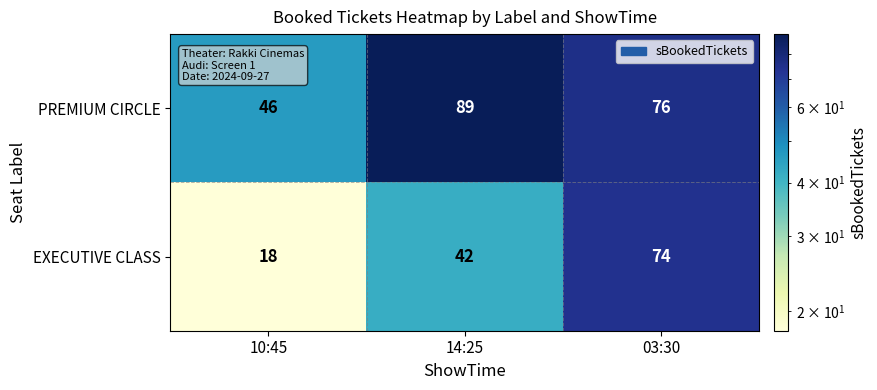

At how many categories does at least one series exceed 31?

3